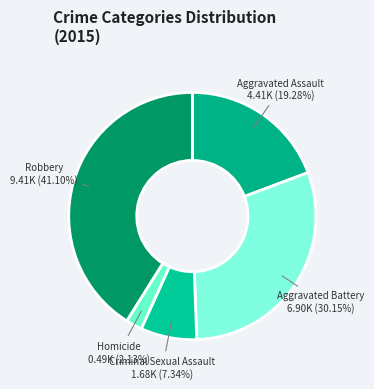

How many segments does this pie chart have?

5